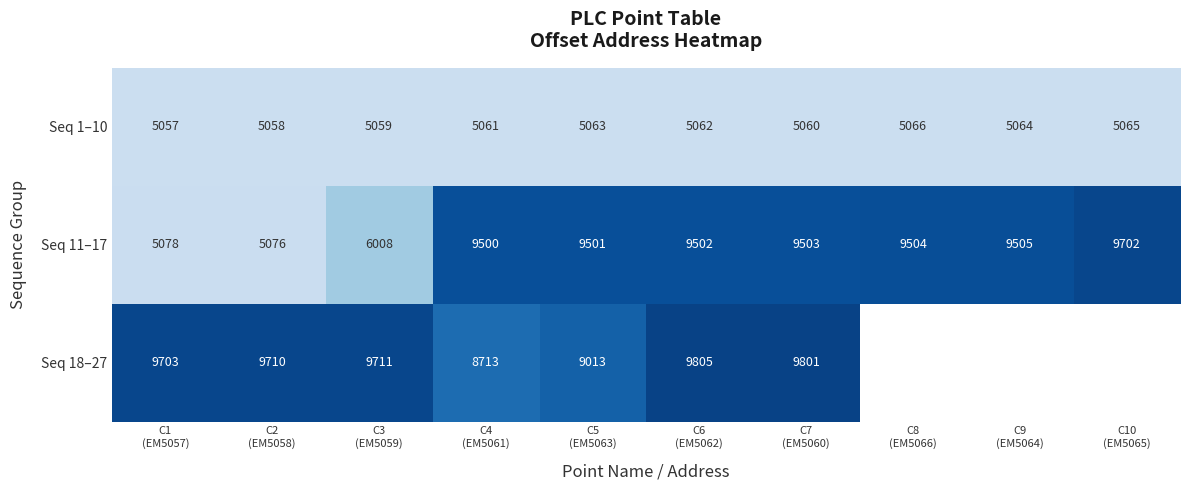

What is the sum of all Seq 1–10 values?

50615